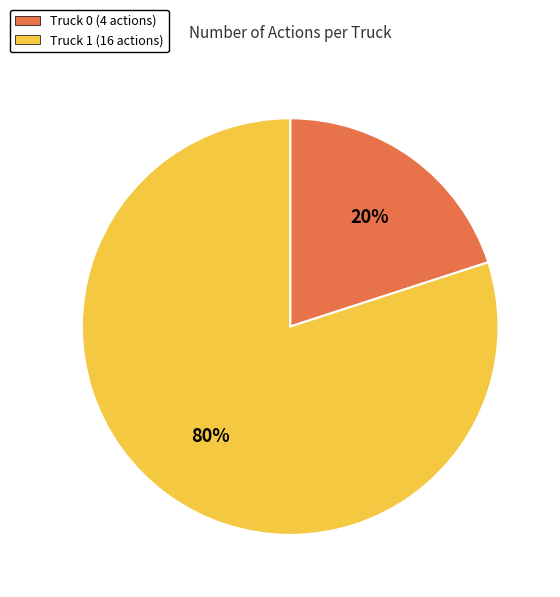

To the nearest percent, what is the combined percentage of Truck 1 and Truck 0?

100%